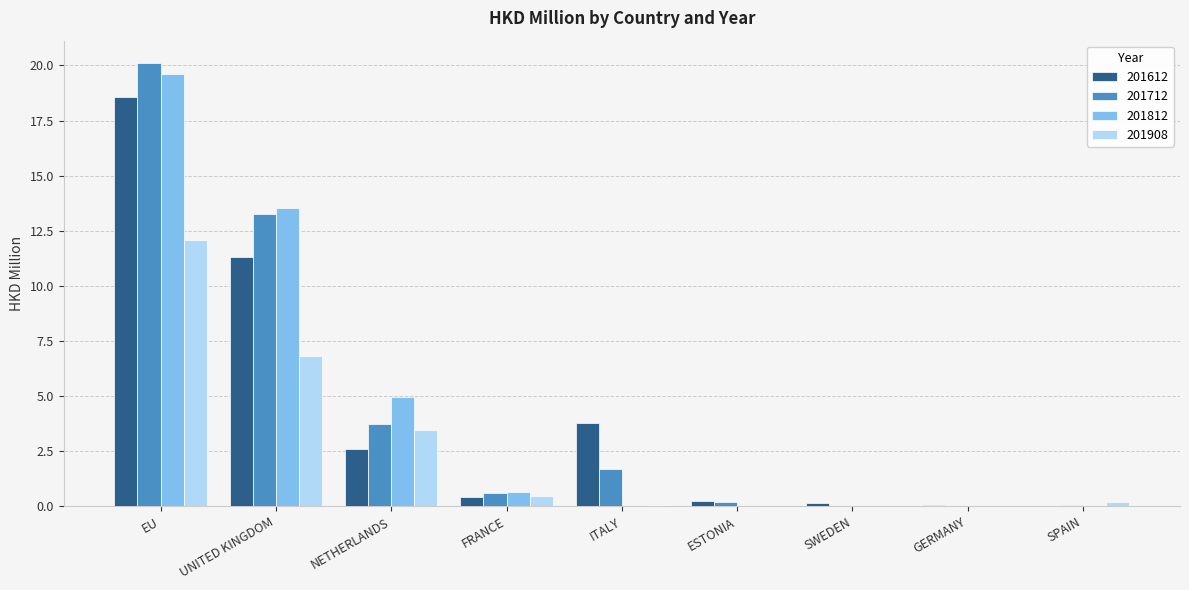

What is the sum of all 201712 values?

39.7